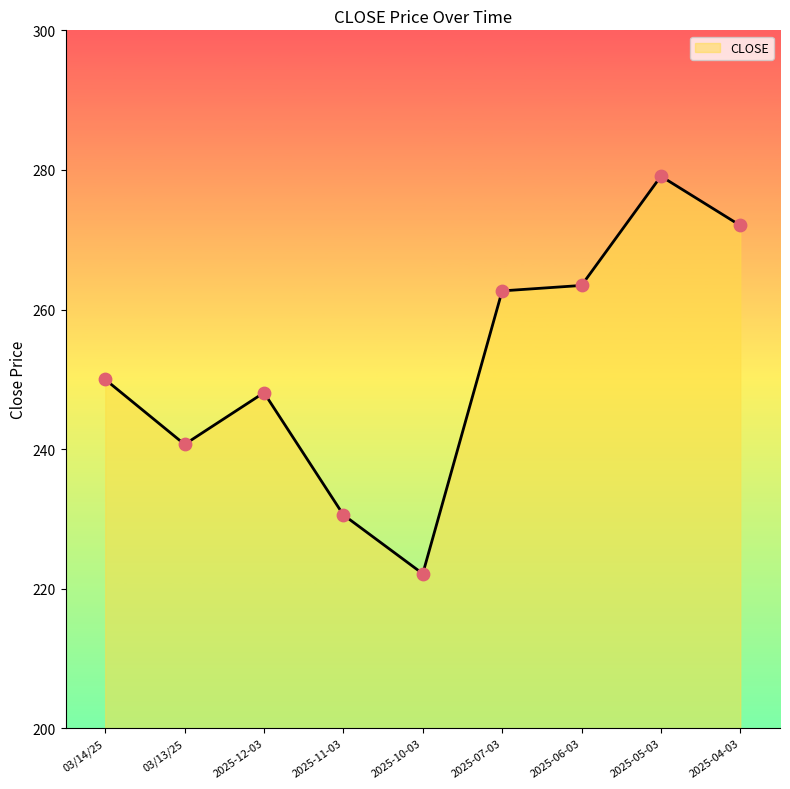

Between 2025-06-03 and 2025-05-03, which is larger?

2025-05-03